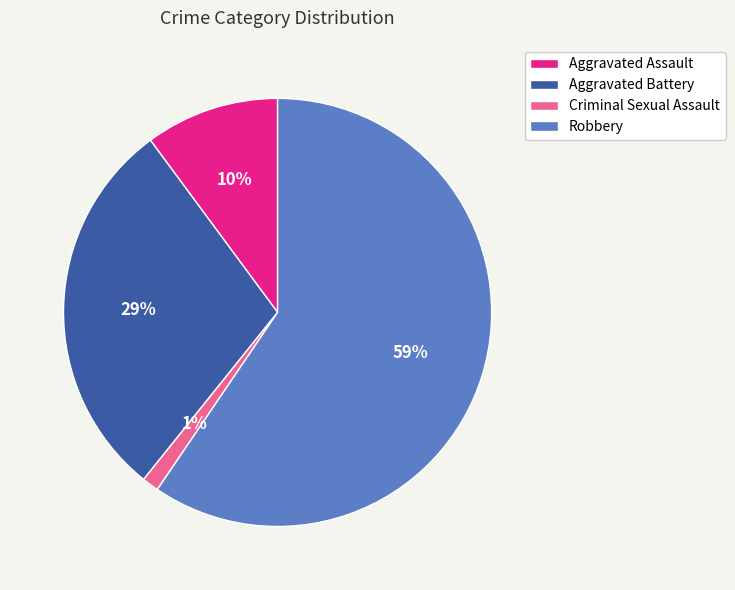

To the nearest percent, what portion does Criminal Sexual Assault represent?

1%